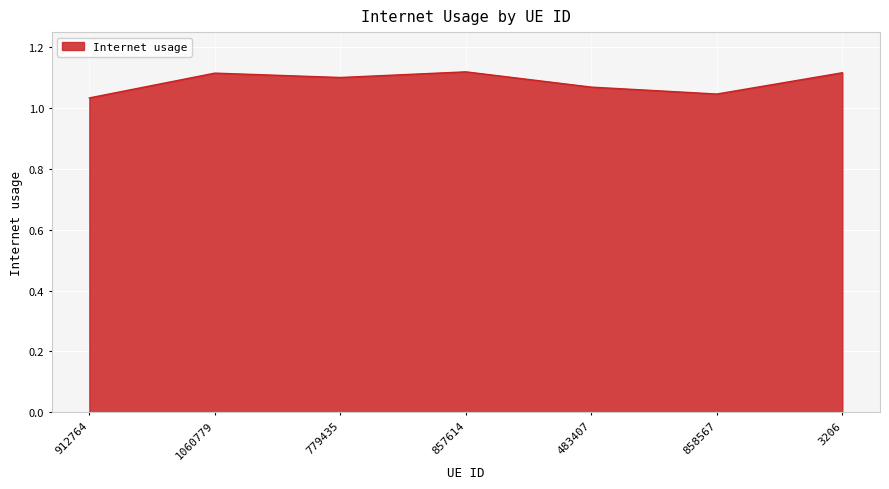

How many lines are shown in the chart?

1